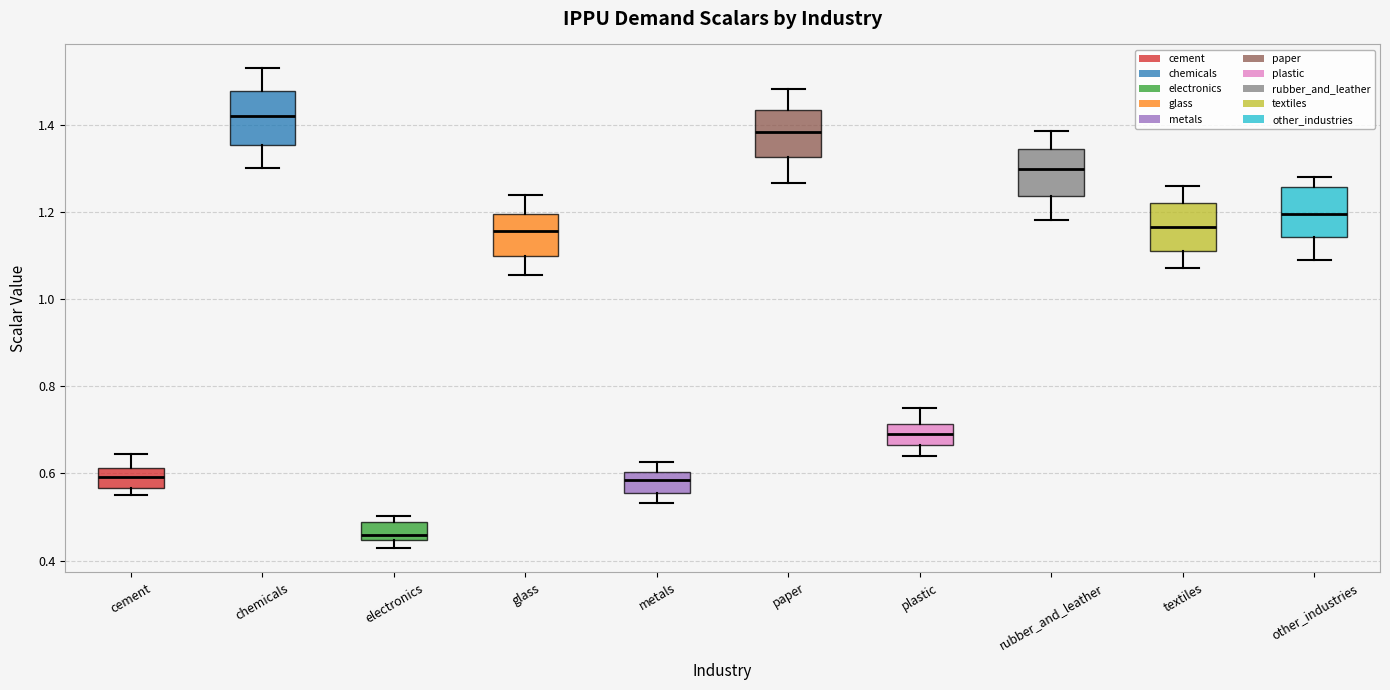

Where does the lower whisker of the box for textiles end on the y-axis? The values are not printed on the chart, so give them approximately, as read against the axis.

1.08